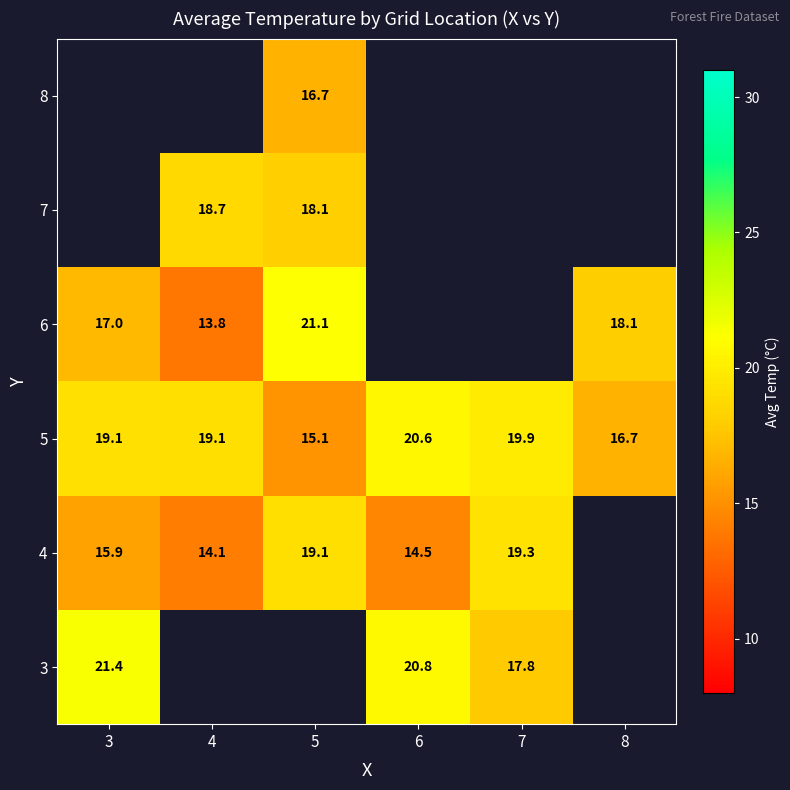

Is the value of 4 at 3 greater than the value of 3 at 6?

No